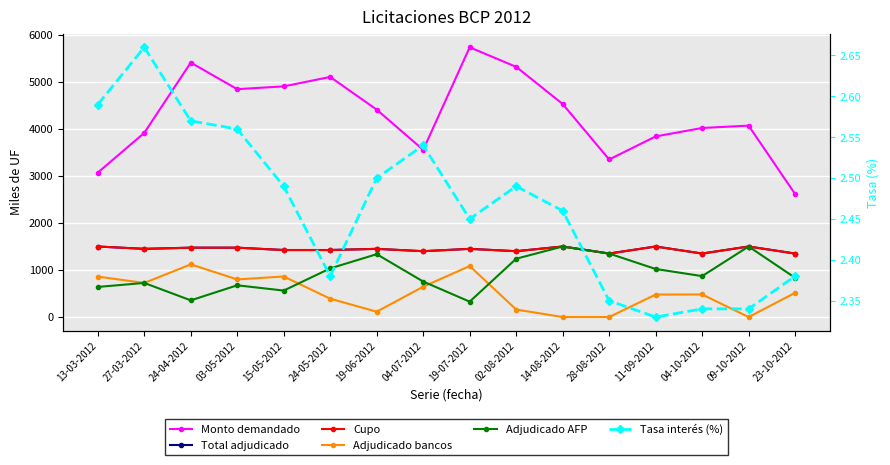

List the labels in order of Monto demandado value, smallest first.

23-10-2012, 13-03-2012, 28-08-2012, 04-07-2012, 11-09-2012, 27-03-2012, 04-10-2012, 09-10-2012, 19-06-2012, 14-08-2012, 03-05-2012, 15-05-2012, 24-05-2012, 02-08-2012, 24-04-2012, 19-07-2012